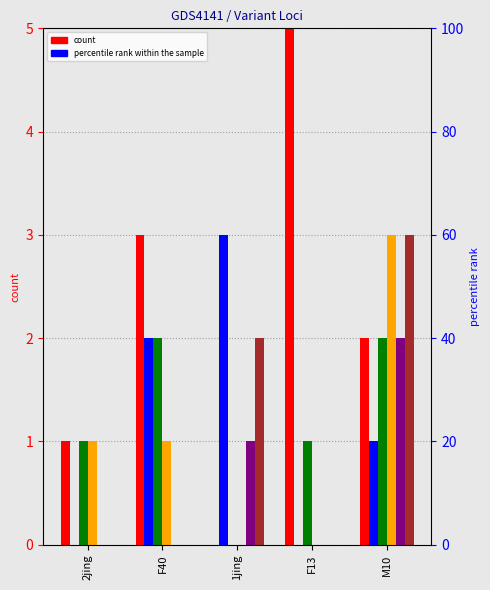

Which series changed the most between F13 and M10?

CI01000026_3730463_3730710.B